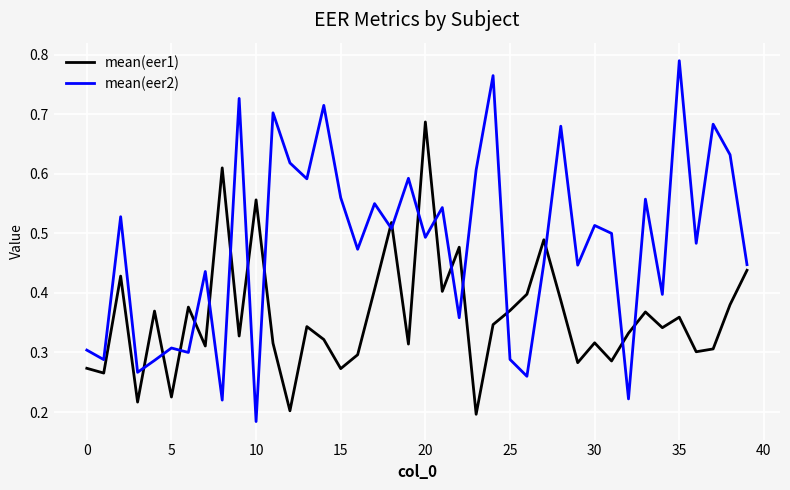

Which series has the largest range (max minus min)?

mean(eer2)